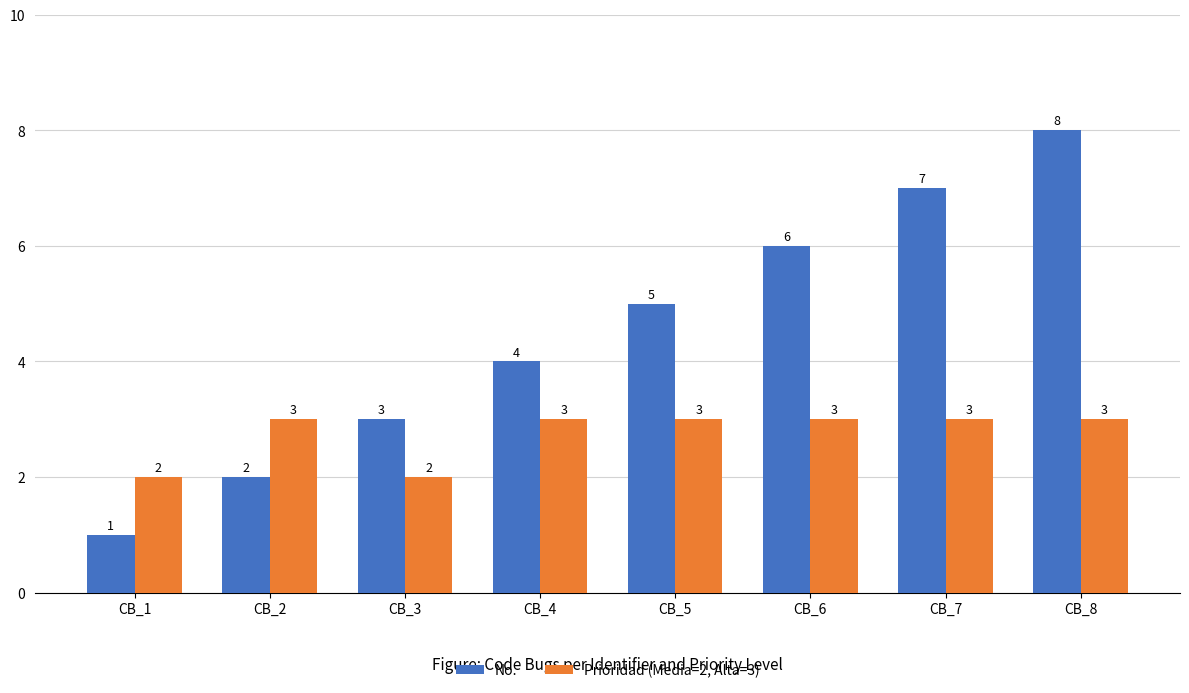

List the series in order of their overall mean, lowest first.

Prioridad (Media=2, Alta=3), No.